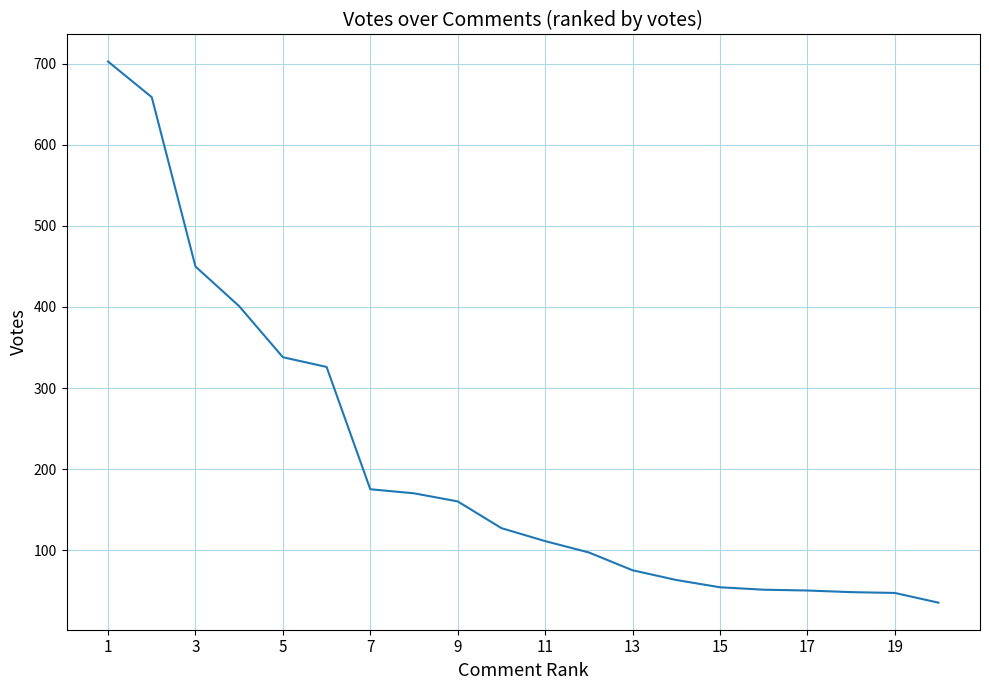

What is the greatest value displayed?

703